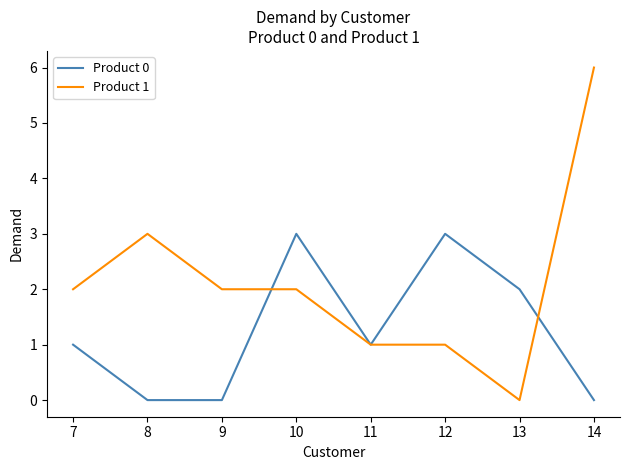

True or false: Product 0 has more than 1 points higher than both neighbors.

True